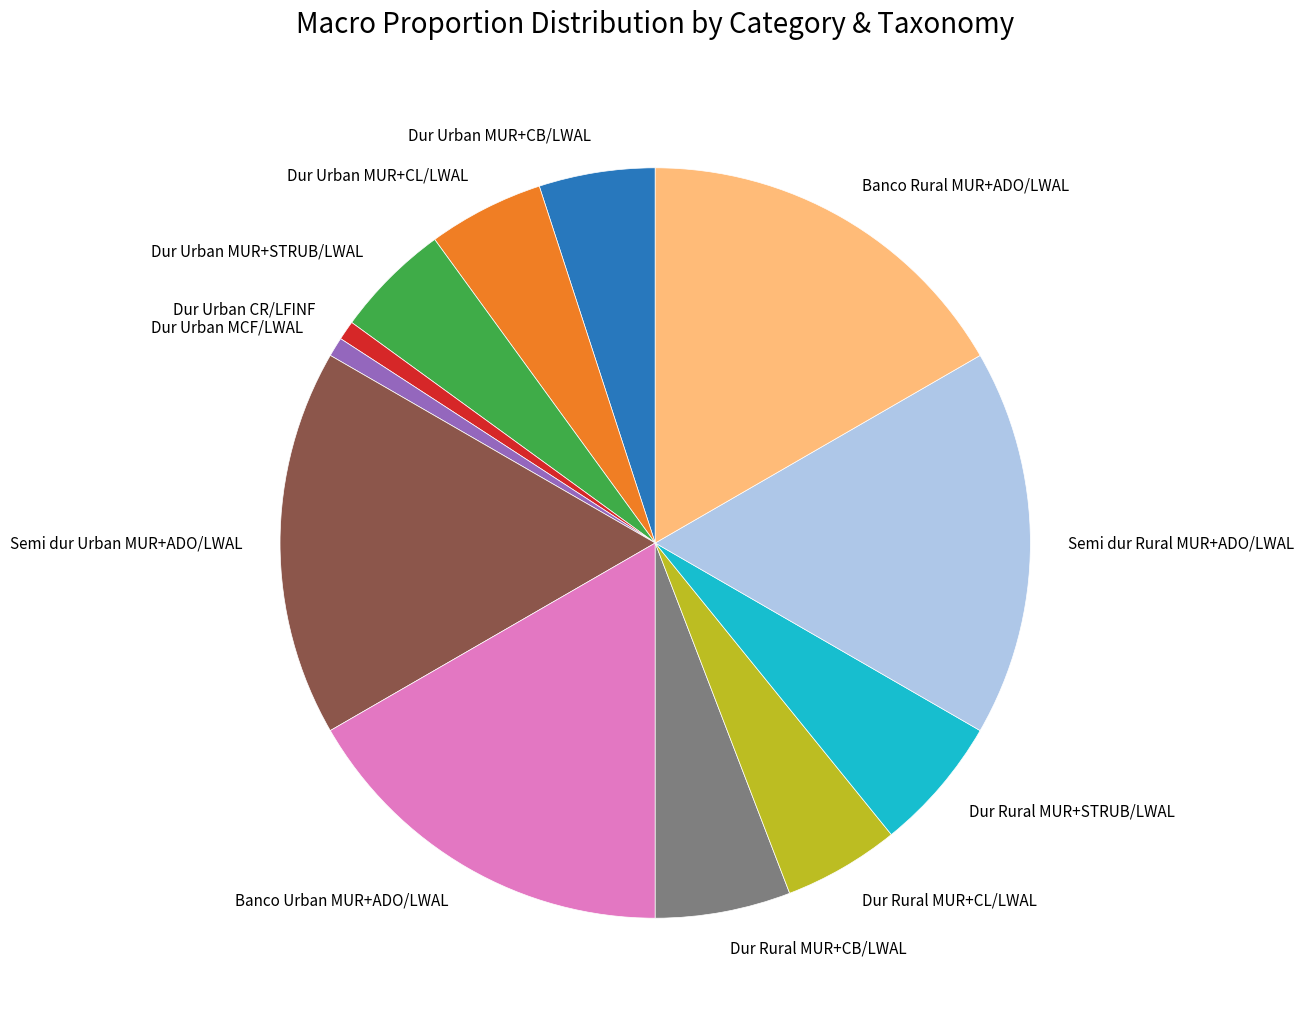

The Banco Rural MUR+ADO/LWAL slice represents 17% of the pie. True or false?

True